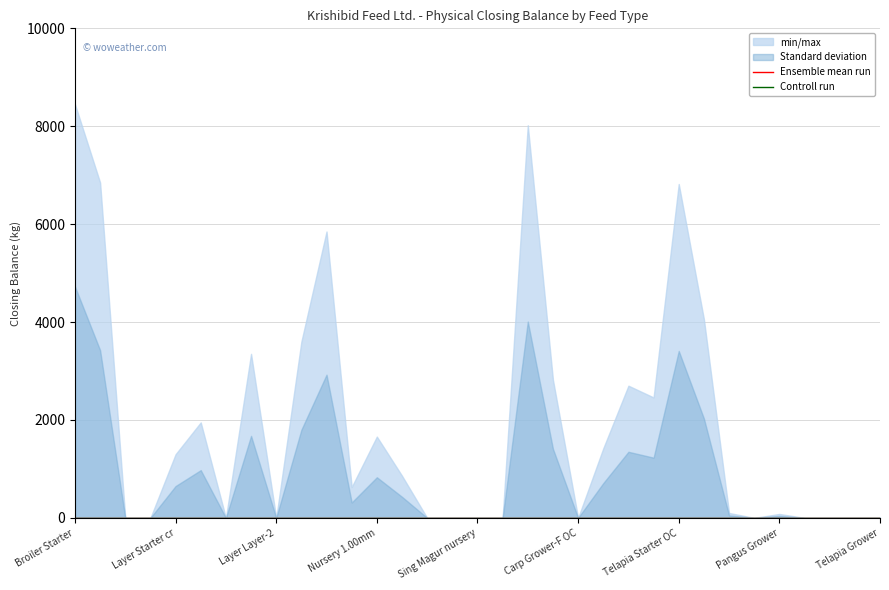

What is the label of the 10th point from the right?

Telapia Pre Str OC